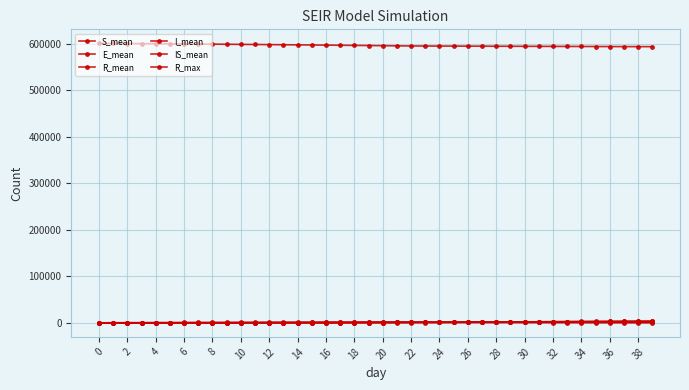

How many values in the E_mean series are below 1033?

20